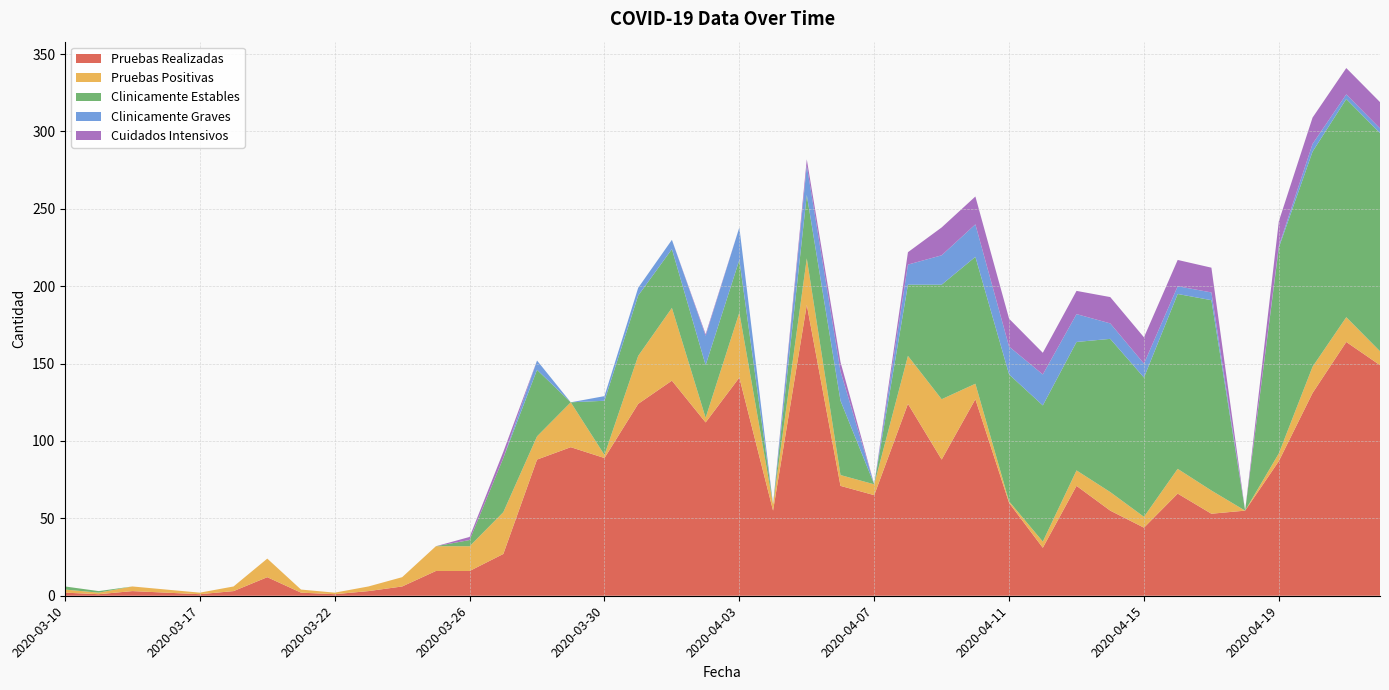

Reading left to right, extract all data points from this chart.

Pruebas Realizadas: 2020-03-10=2	2020-03-13=1	2020-03-15=3	2020-03-16=2	2020-03-17=1	2020-03-18=3	2020-03-19=12	2020-03-21=2	2020-03-22=1	2020-03-23=3	2020-03-24=6	2020-03-25=16	2020-03-26=16	2020-03-27=27	2020-03-28=88	2020-03-29=96	2020-03-30=89	2020-03-31=124	2020-04-01=139	2020-04-02=112	2020-04-03=141	2020-04-04=55	2020-04-05=188	2020-04-06=71	2020-04-07=65	2020-04-08=124	2020-04-09=88	2020-04-10=127	2020-04-11=60	2020-04-12=31	2020-04-13=71	2020-04-14=55	2020-04-15=44	2020-04-16=66	2020-04-17=53	2020-04-18=55	2020-04-19=87	2020-04-20=131	2020-04-21=164	2020-04-22=149
Pruebas Positivas: 2020-03-10=2	2020-03-13=1	2020-03-15=3	2020-03-16=2	2020-03-17=1	2020-03-18=3	2020-03-19=12	2020-03-21=2	2020-03-22=1	2020-03-23=3	2020-03-24=6	2020-03-25=16	2020-03-26=16	2020-03-27=27	2020-03-28=15	2020-03-29=29	2020-03-30=2	2020-03-31=31	2020-04-01=47	2020-04-02=3	2020-04-03=42	2020-04-04=4	2020-04-05=30	2020-04-06=7	2020-04-07=7	2020-04-08=31	2020-04-09=39	2020-04-10=10	2020-04-11=1	2020-04-12=4	2020-04-13=10	2020-04-14=12	2020-04-15=7	2020-04-16=16	2020-04-17=15	2020-04-18=0	2020-04-19=5	2020-04-20=17	2020-04-21=16	2020-04-22=9
Clinicamente Estables: 2020-03-10=2	2020-03-13=1	2020-03-15=0	2020-03-16=0	2020-03-17=0	2020-03-18=0	2020-03-19=0	2020-03-21=0	2020-03-22=0	2020-03-23=0	2020-03-24=0	2020-03-25=0	2020-03-26=4	2020-03-27=35	2020-03-28=43	2020-03-29=0	2020-03-30=35	2020-03-31=39	2020-04-01=38	2020-04-02=34	2020-04-03=34	2020-04-04=0	2020-04-05=41	2020-04-06=48	2020-04-07=0	2020-04-08=46	2020-04-09=74	2020-04-10=82	2020-04-11=82	2020-04-12=88	2020-04-13=83	2020-04-14=99	2020-04-15=90	2020-04-16=113	2020-04-17=123	2020-04-18=0	2020-04-19=133	2020-04-20=139	2020-04-21=141	2020-04-22=141
Clinicamente Graves: 2020-03-10=0	2020-03-13=0	2020-03-15=0	2020-03-16=0	2020-03-17=0	2020-03-18=0	2020-03-19=0	2020-03-21=0	2020-03-22=0	2020-03-23=0	2020-03-24=0	2020-03-25=0	2020-03-26=0	2020-03-27=0	2020-03-28=6	2020-03-29=0	2020-03-30=3	2020-03-31=5	2020-04-01=6	2020-04-02=19	2020-04-03=21	2020-04-04=0	2020-04-05=19	2020-04-06=19	2020-04-07=0	2020-04-08=13	2020-04-09=19	2020-04-10=21	2020-04-11=18	2020-04-12=20	2020-04-13=18	2020-04-14=10	2020-04-15=9	2020-04-16=5	2020-04-17=5	2020-04-18=0	2020-04-19=1	2020-04-20=5	2020-04-21=3	2020-04-22=3
Cuidados Intensivos: 2020-03-10=0	2020-03-13=0	2020-03-15=0	2020-03-16=0	2020-03-17=0	2020-03-18=0	2020-03-19=0	2020-03-21=0	2020-03-22=0	2020-03-23=0	2020-03-24=0	2020-03-25=0	2020-03-26=2	2020-03-27=4	2020-03-28=0	2020-03-29=0	2020-03-30=0	2020-03-31=0	2020-04-01=0	2020-04-02=1	2020-04-03=0	2020-04-04=0	2020-04-05=4	2020-04-06=6	2020-04-07=0	2020-04-08=8	2020-04-09=18	2020-04-10=18	2020-04-11=18	2020-04-12=14	2020-04-13=15	2020-04-14=17	2020-04-15=17	2020-04-16=17	2020-04-17=16	2020-04-18=0	2020-04-19=16	2020-04-20=17	2020-04-21=17	2020-04-22=17